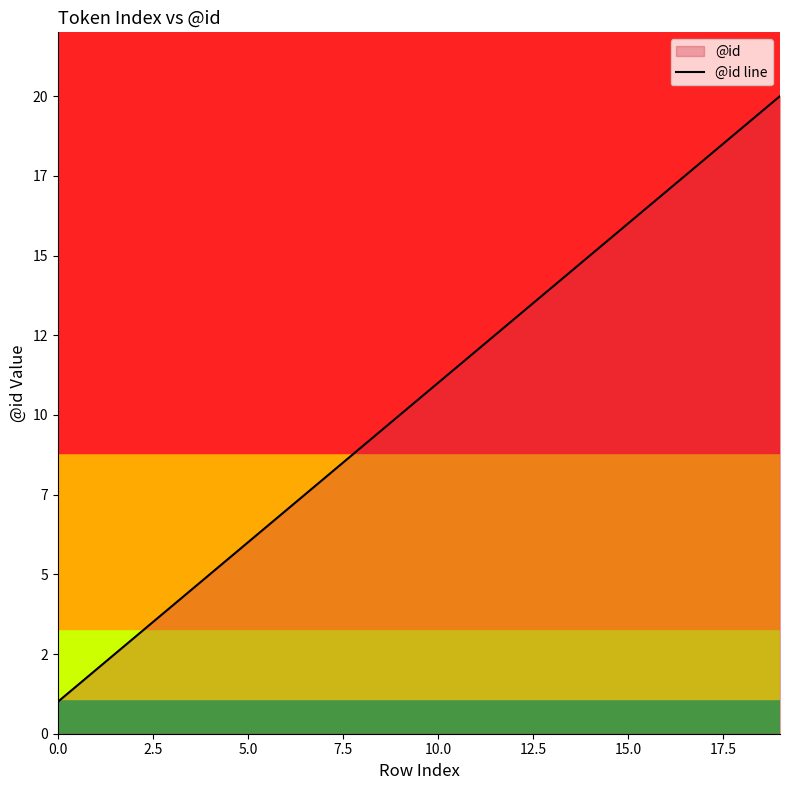

Does the chart have visible grid lines?

No